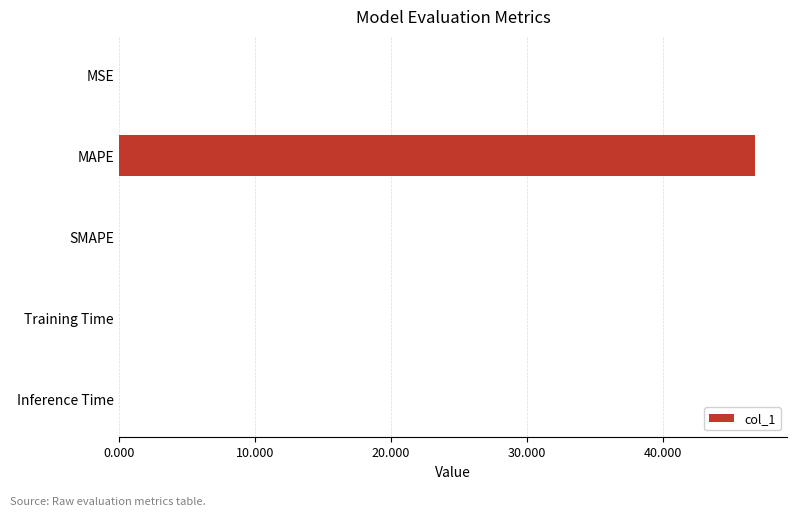

Is it true that the value at Inference Time is 0.0?

True